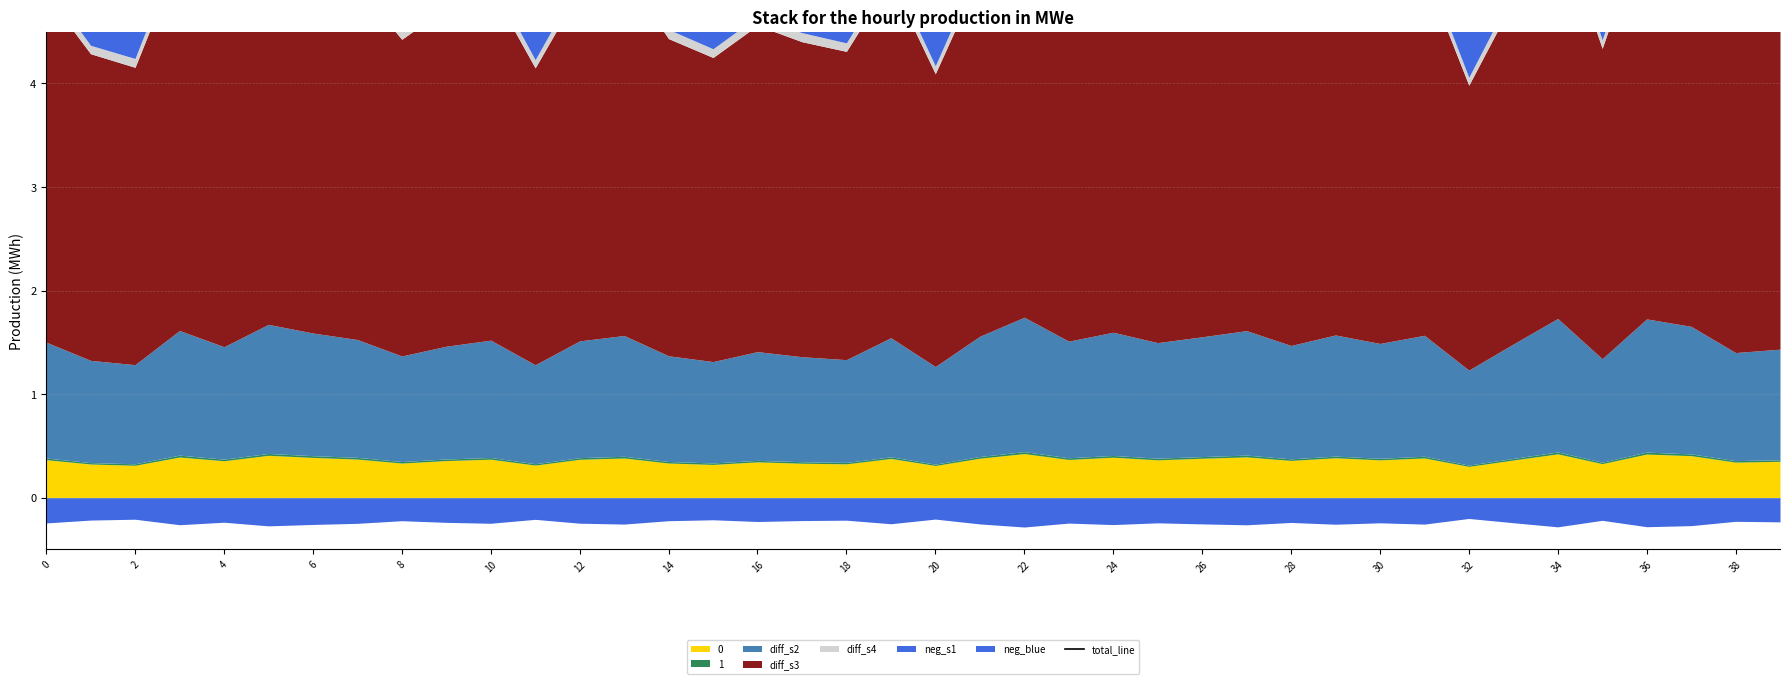

Reading left to right, list all the values displayed in this chart.

5.8	5.1	4.9	6.2	5.6	6.4	6.1	5.9	5.3	5.6	5.8	4.9	5.8	6.0	5.3	5.0	5.4	5.2	5.1	5.9	4.9	6.0	6.7	5.8	6.1	5.8	6.0	6.2	5.6	6.0	5.7	6.0	4.7	5.7	6.6	5.2	6.6	6.4	5.4	5.5